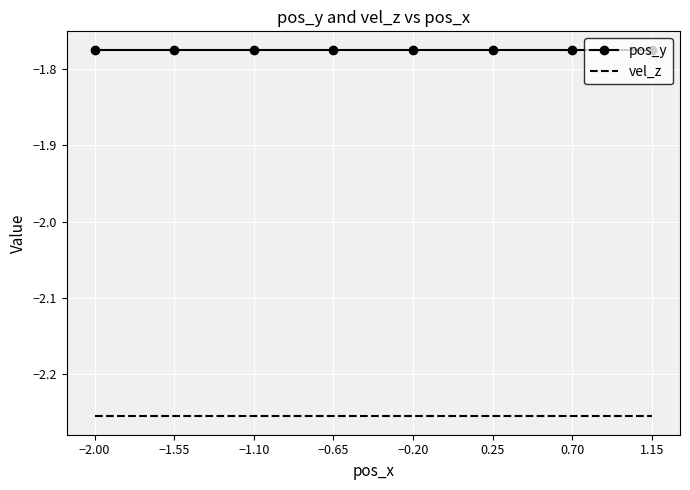

True or false: pos_y and vel_z intersect in this chart.

False